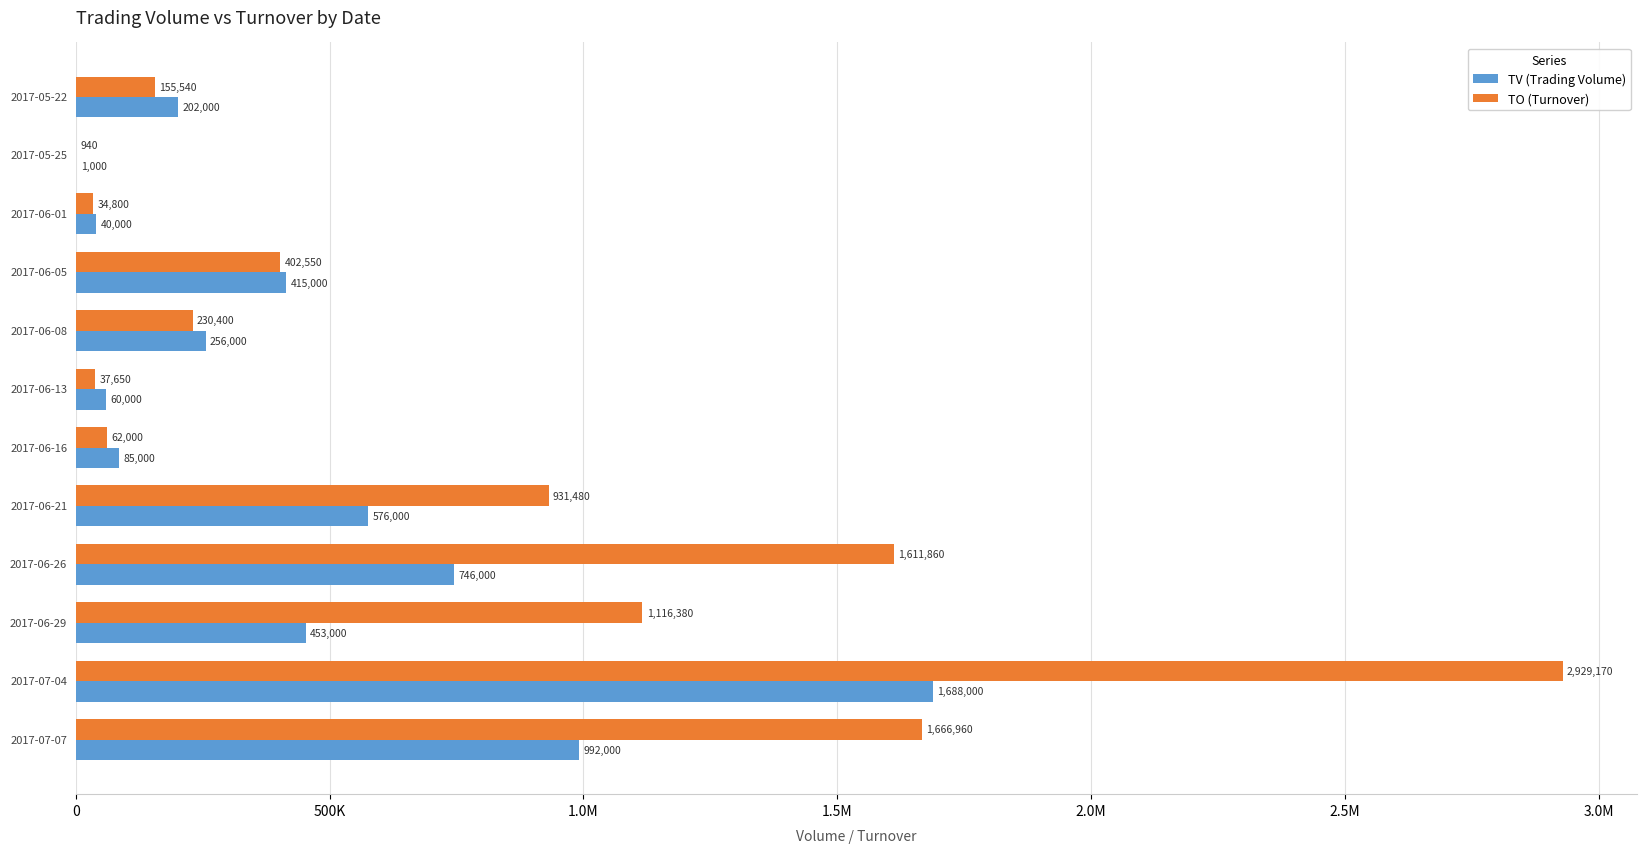

What are all the series names shown in the legend?

TV (Trading Volume), TO (Turnover)